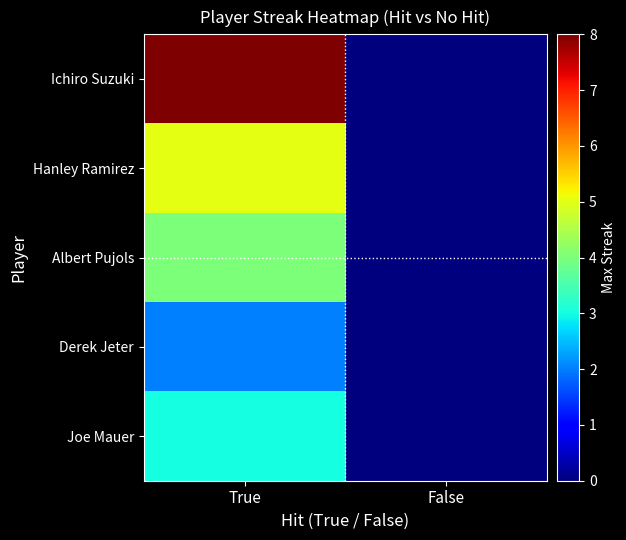

Which has a higher value, True or False?

True